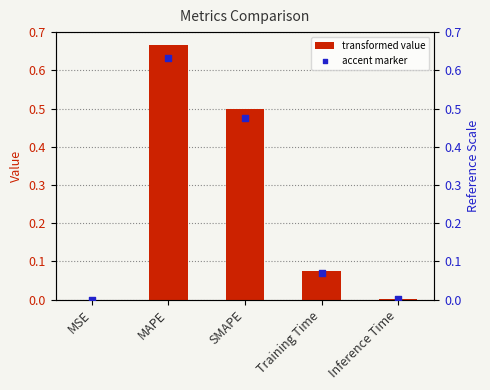

Which series contains the highest Y value?

col_1